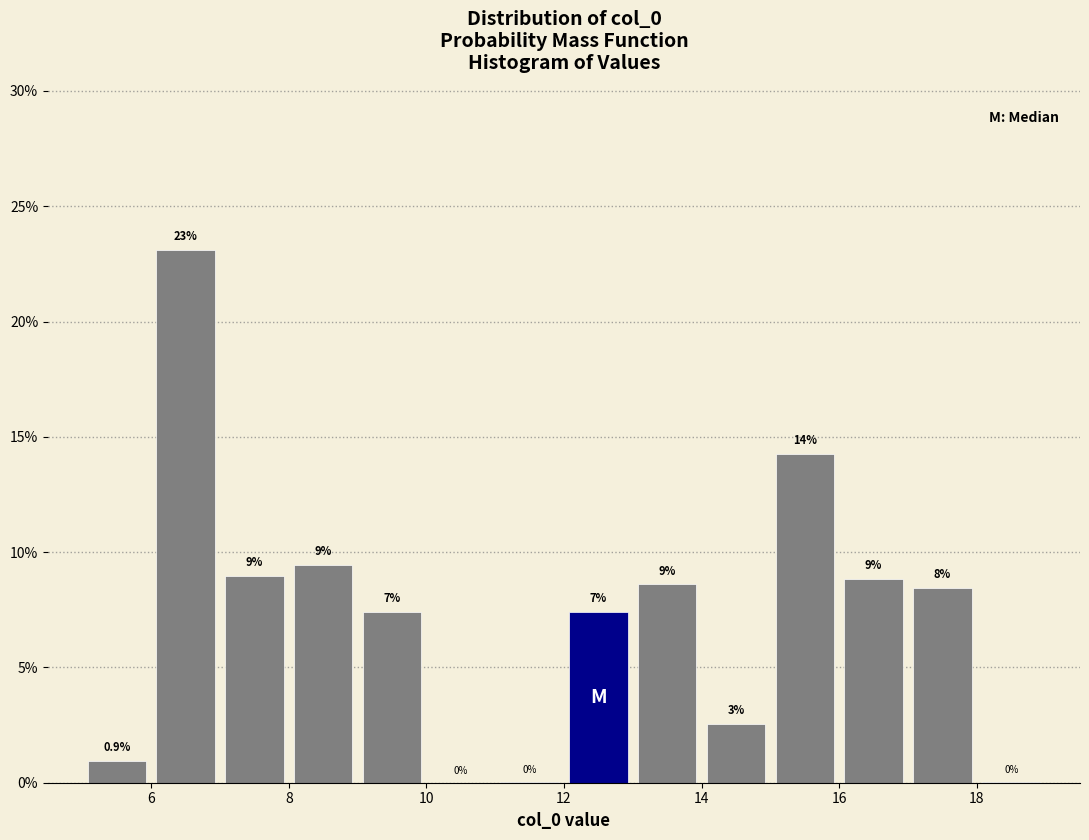

Over which range of the x-axis is the bar tallest?

6 to 7